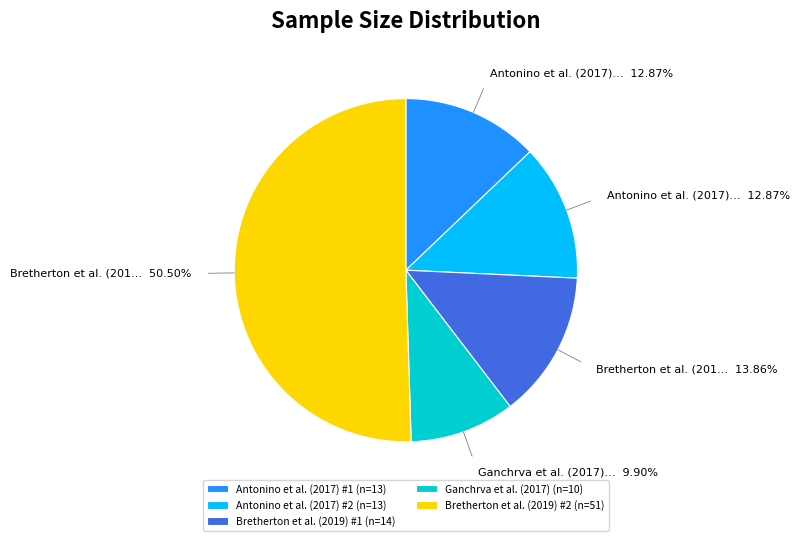

To the nearest percent, what is the difference between the largest and smallest slice percentages?

41%